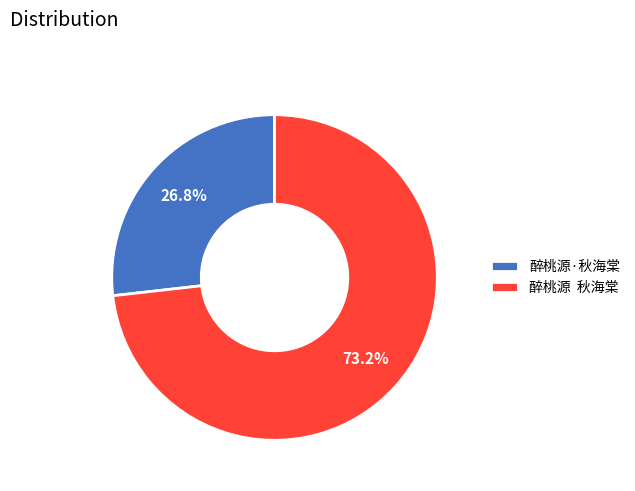

Approximately how many times larger is the value at 醉桃源·秋海棠 compared to 醉桃源 秋海棠?

0.4